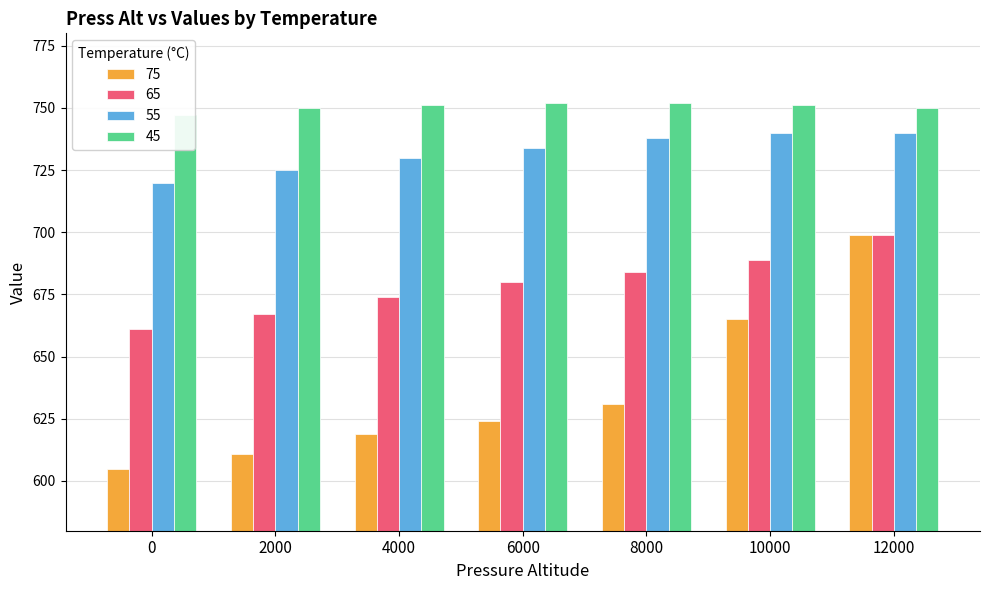

Are the bars horizontal?

No